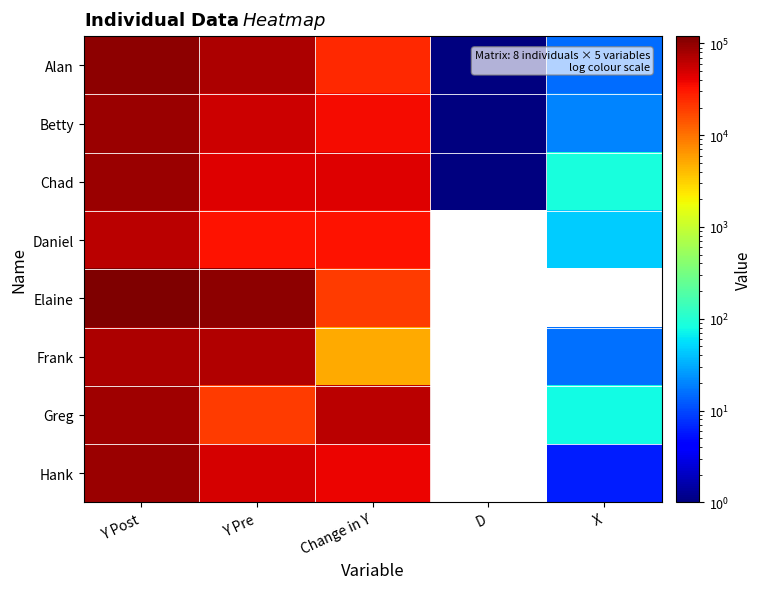

Between Y Post and Change in Y, which is larger?

Y Post